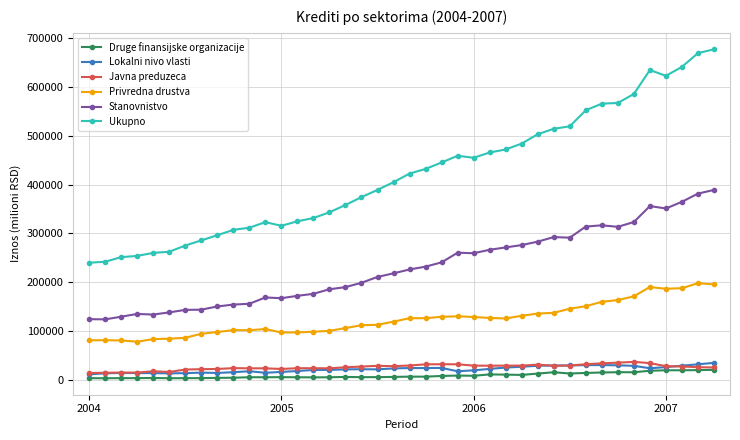

What is the average value of the Lokalni nivo vlasti series?

21586